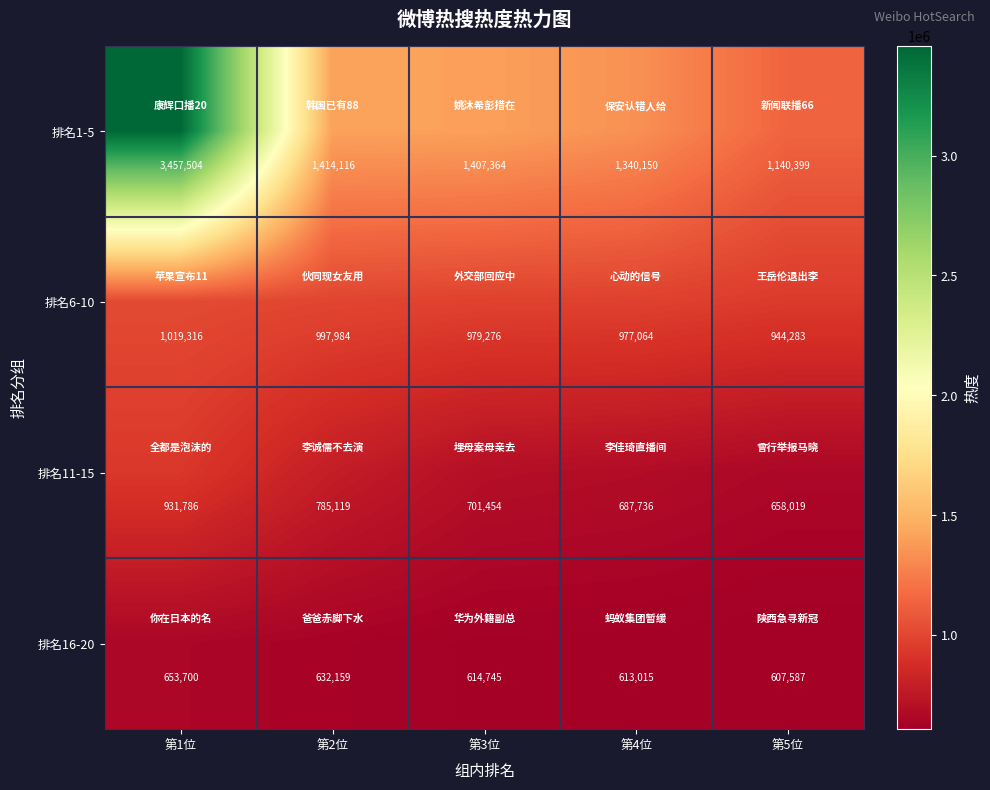

Which series has the largest range (max minus min)?

排名1-5